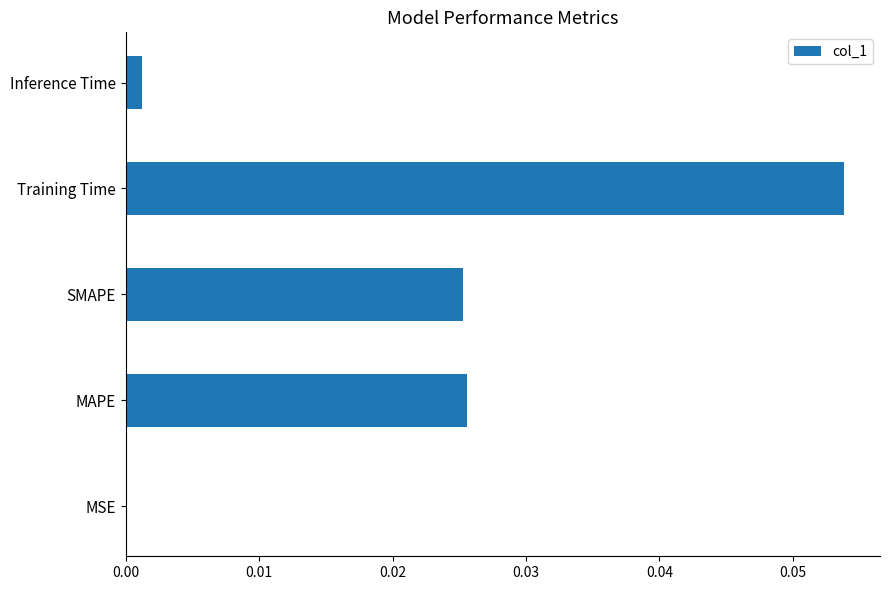

How many categories are shown in the chart?

5